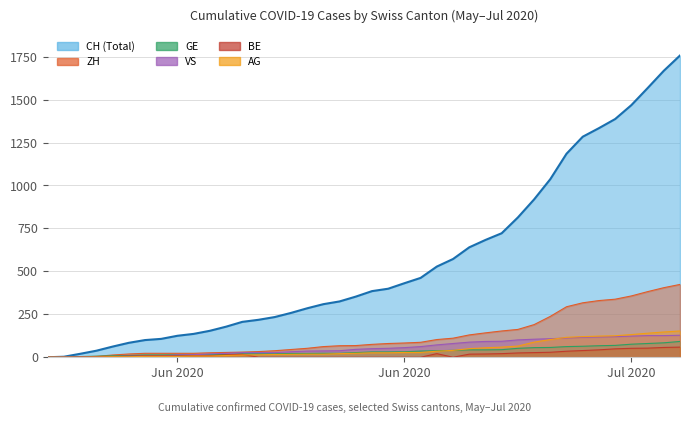

What is the spread (max minus min) of values at 2020-06-27?

664